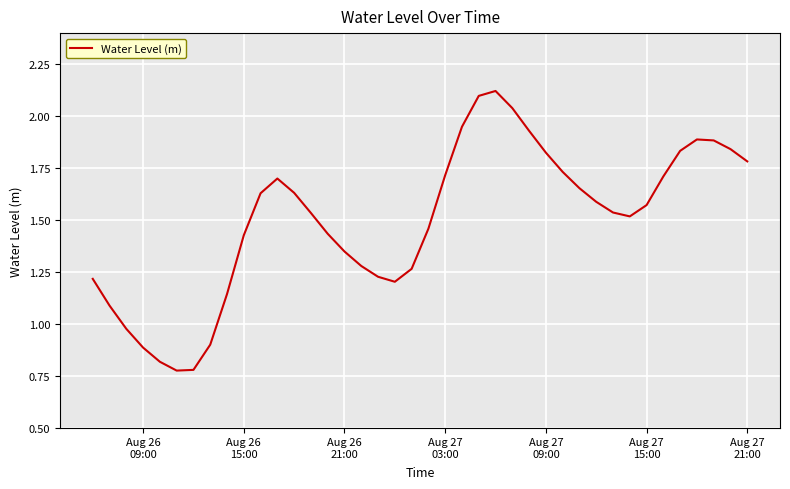

How many lines are shown in the chart?

1